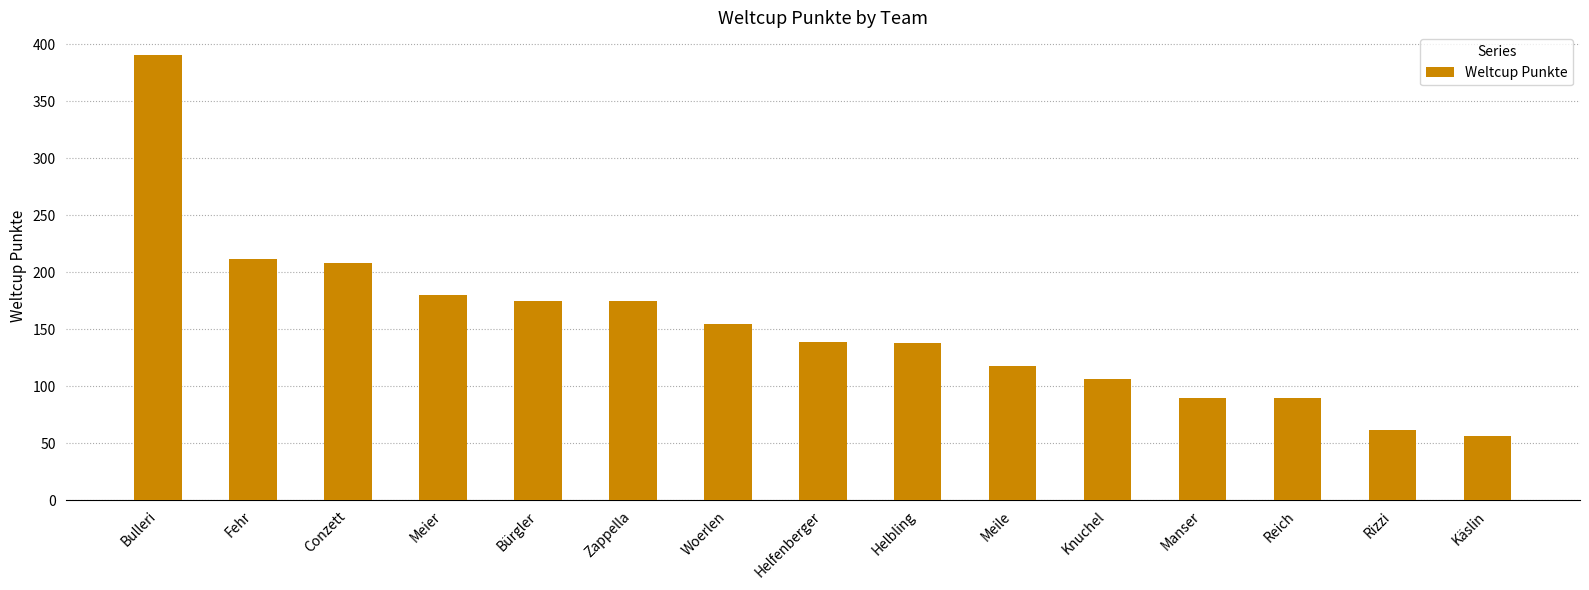

The chart shows a value of 180 at Meier. True or false?

True